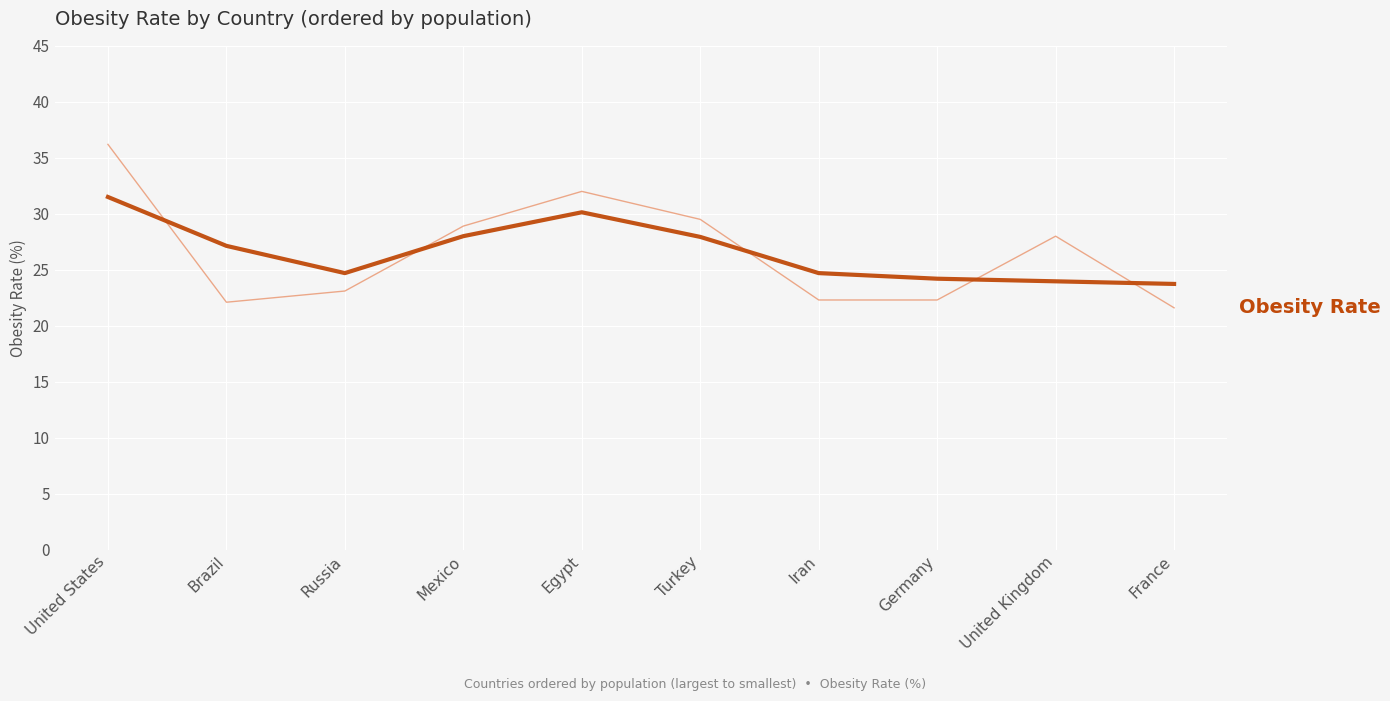

At which category does the chart reach its minimum across all series?

France